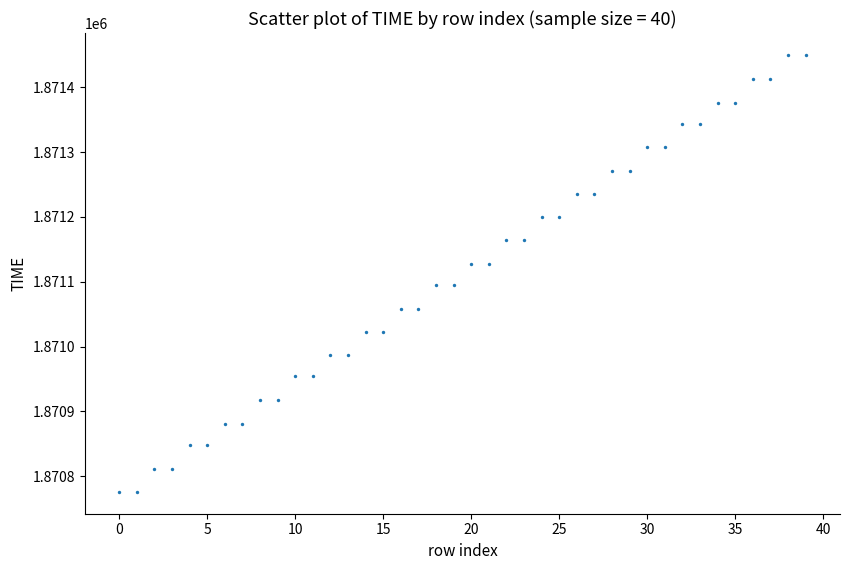

Count the number of points in this scatter plot.

40